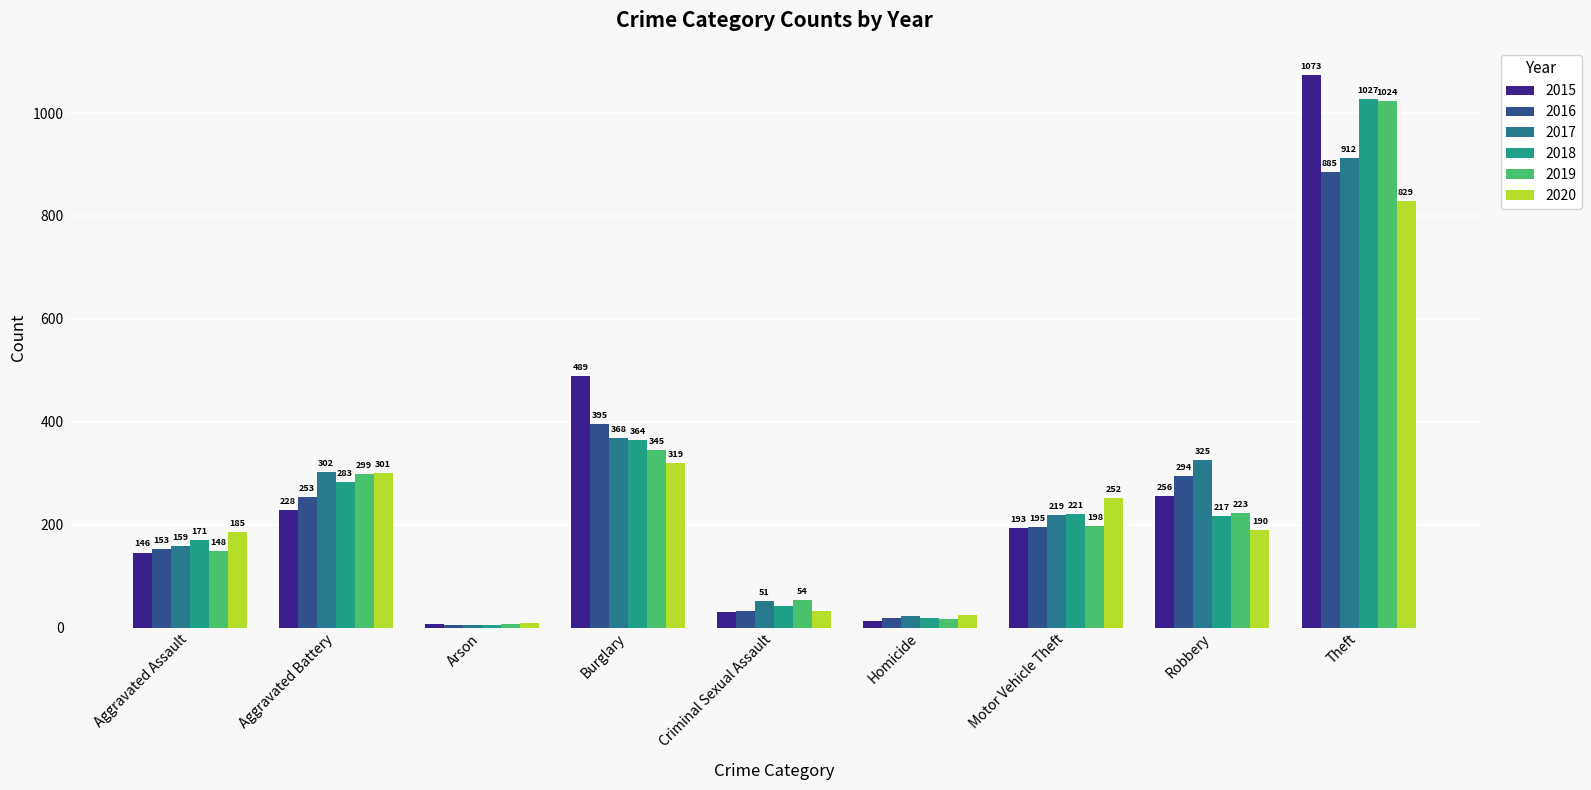

What is the sum of all 2018 values?

2349